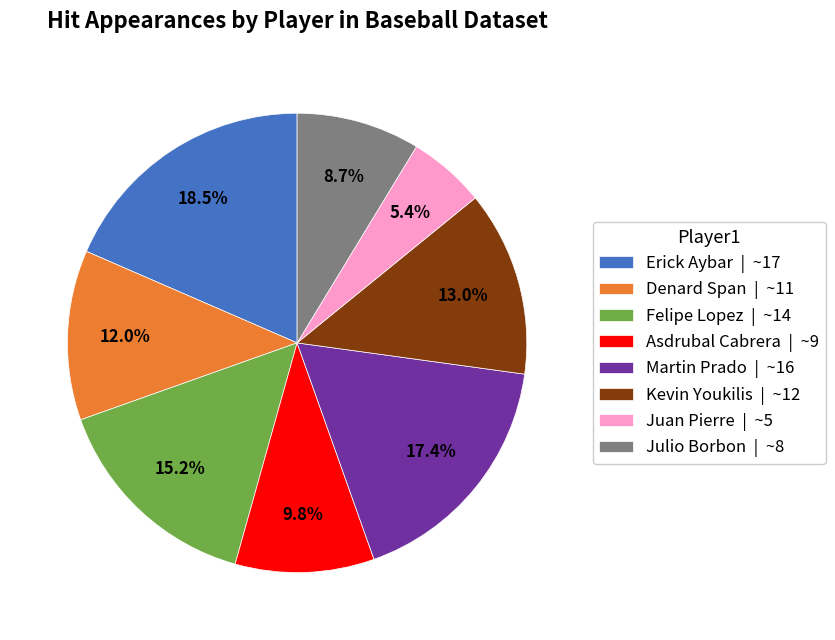

Does Denard Span account for over 50% of the chart?

No